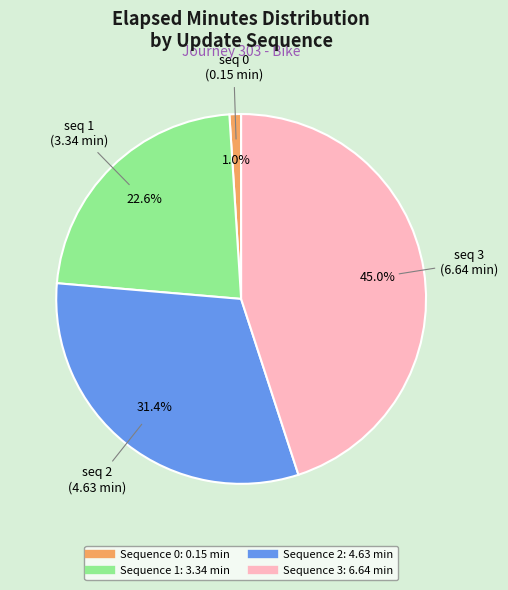

Is there a majority slice in this chart?

No